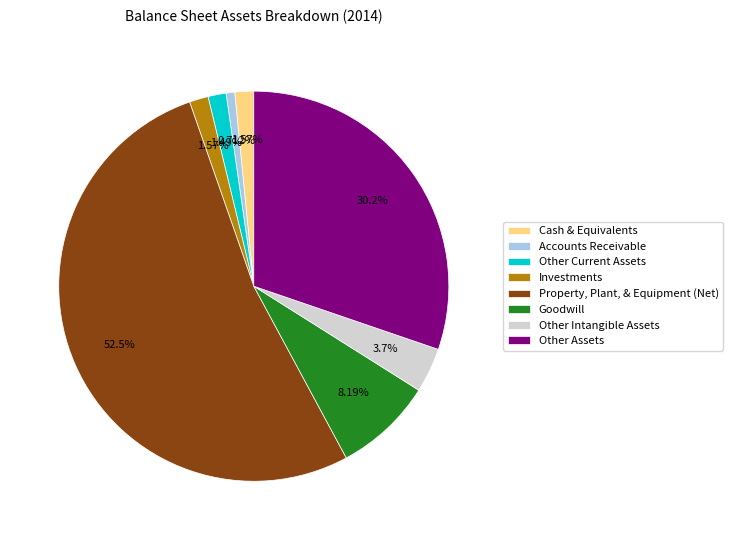

Count the number of slices in the pie.

8